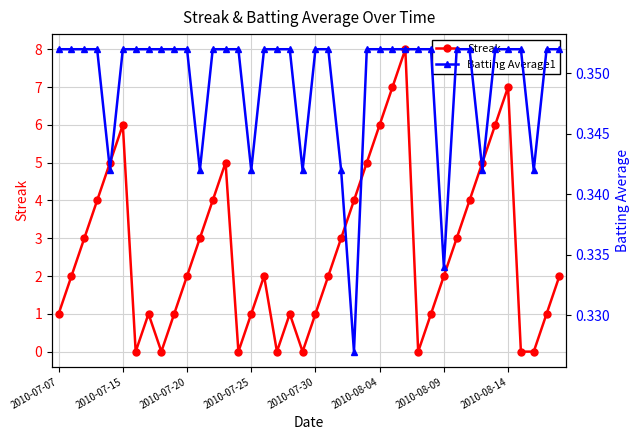

At which category is the sum across all series the highest?

27